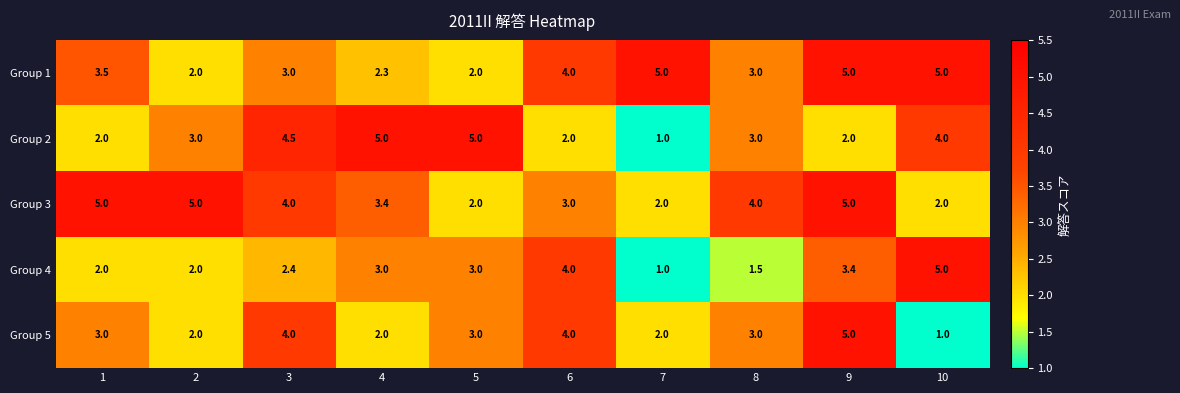

What is the greatest value displayed?

5.0